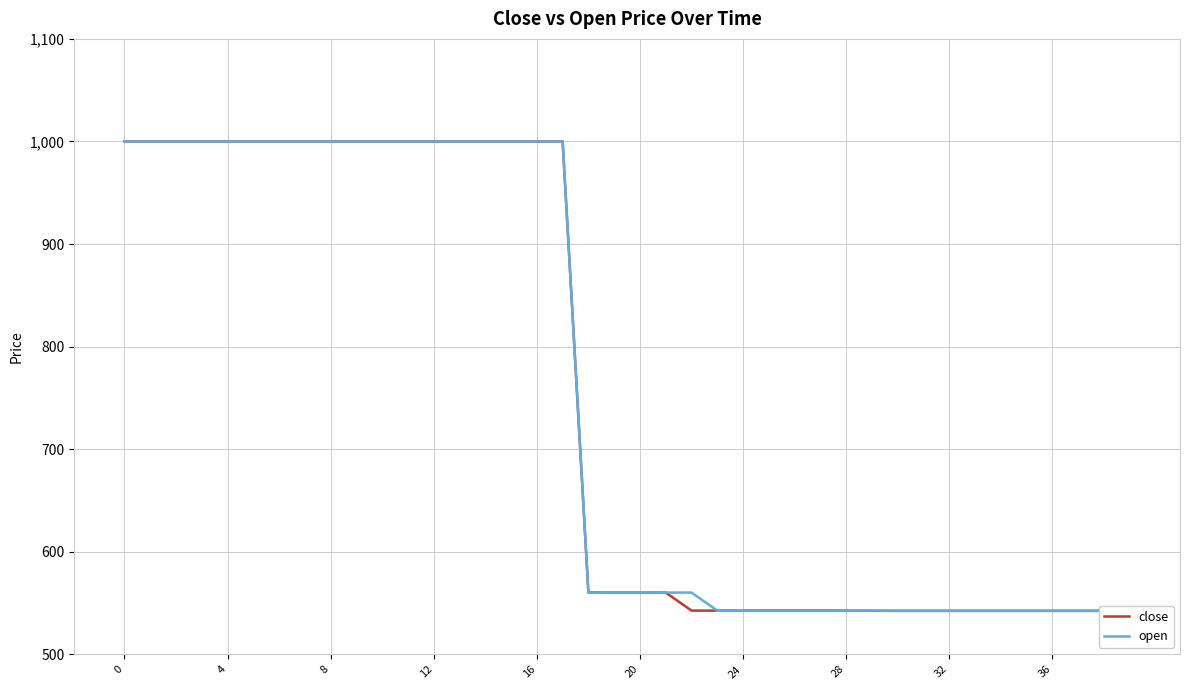

Which series has the largest range (max minus min)?

close